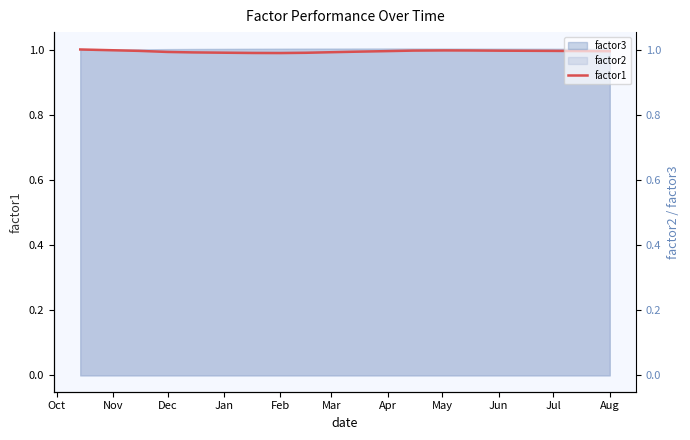

What is the sum of all values?

19.9